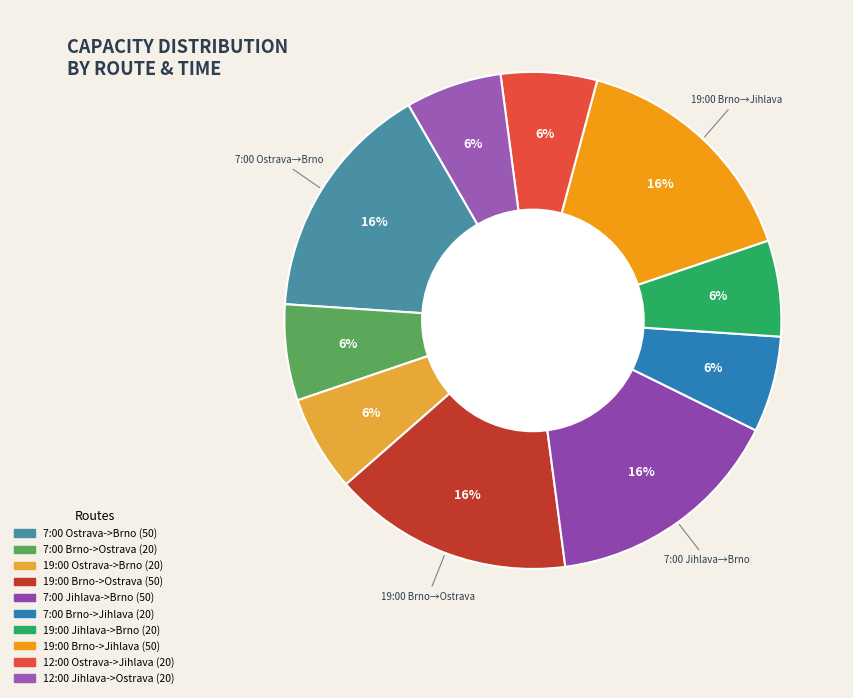

To the nearest percent, what is the difference between the largest and smallest slice percentages?

9%